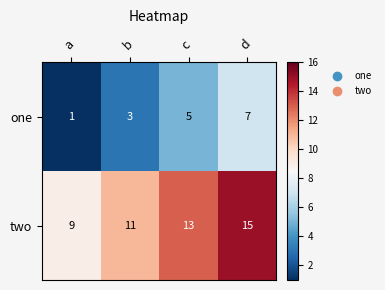

Rank the series by their maximum value, from lowest to highest.

one, two